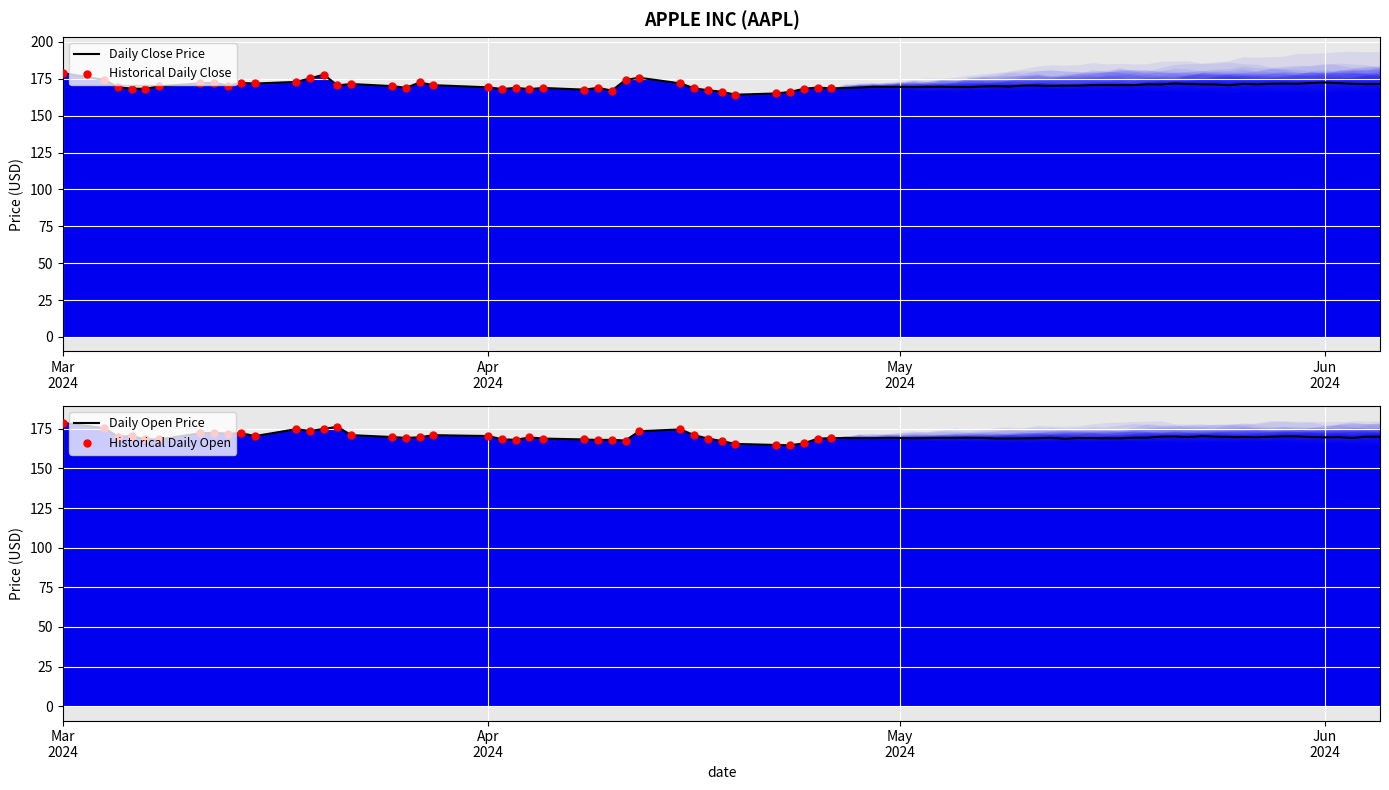

At how many categories does at least one series exceed 174?

9